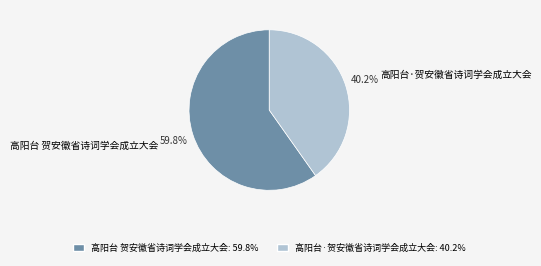

Which category accounts for the majority?

高阳台 贺安徽省诗词学会成立大会